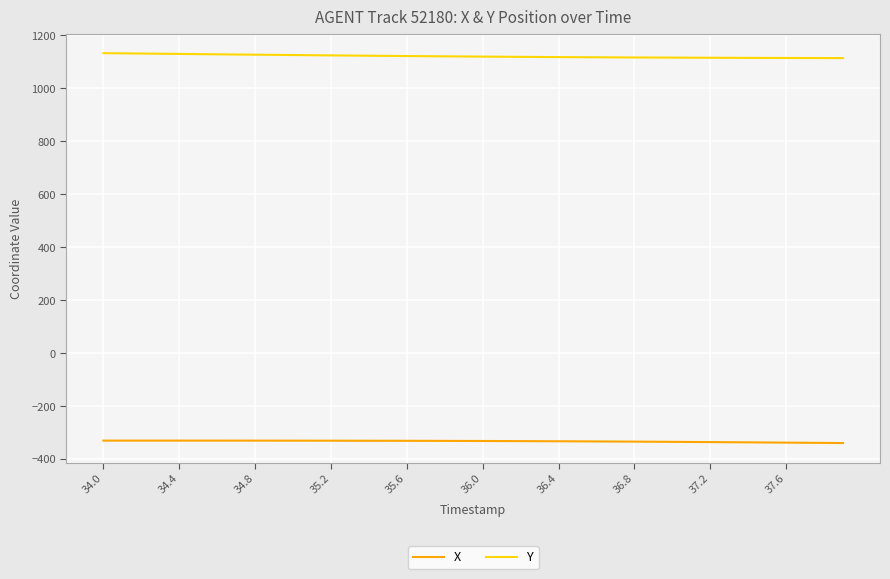

What is the lowest value of the X series?

-339.6